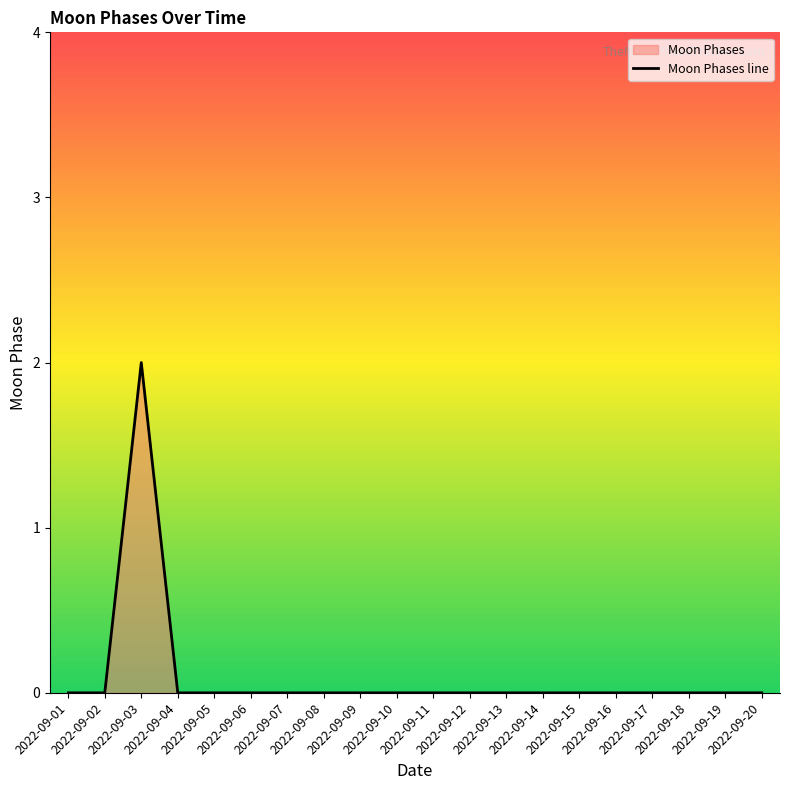

What is the maximum value shown in the chart?

2